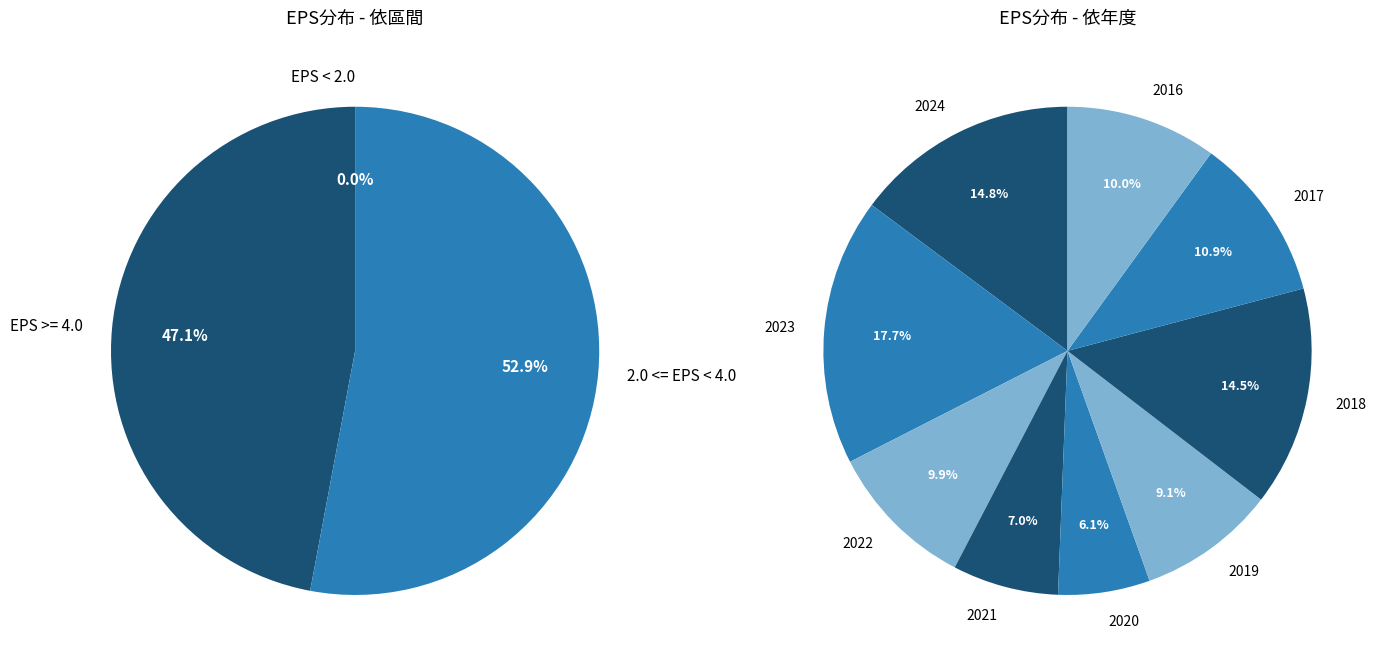

To the nearest percent, what is the combined percentage of 2019 and 2021?

16%